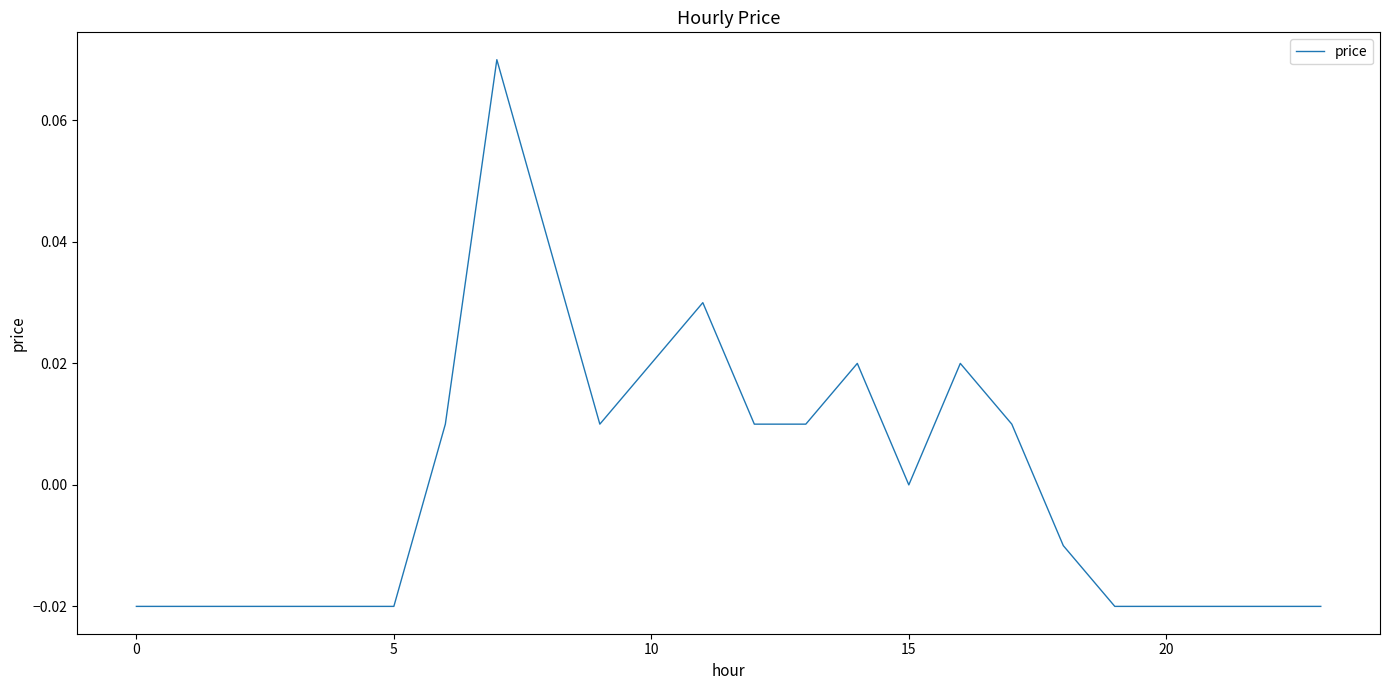

Does the chart display data point markers on the line(s)?

No